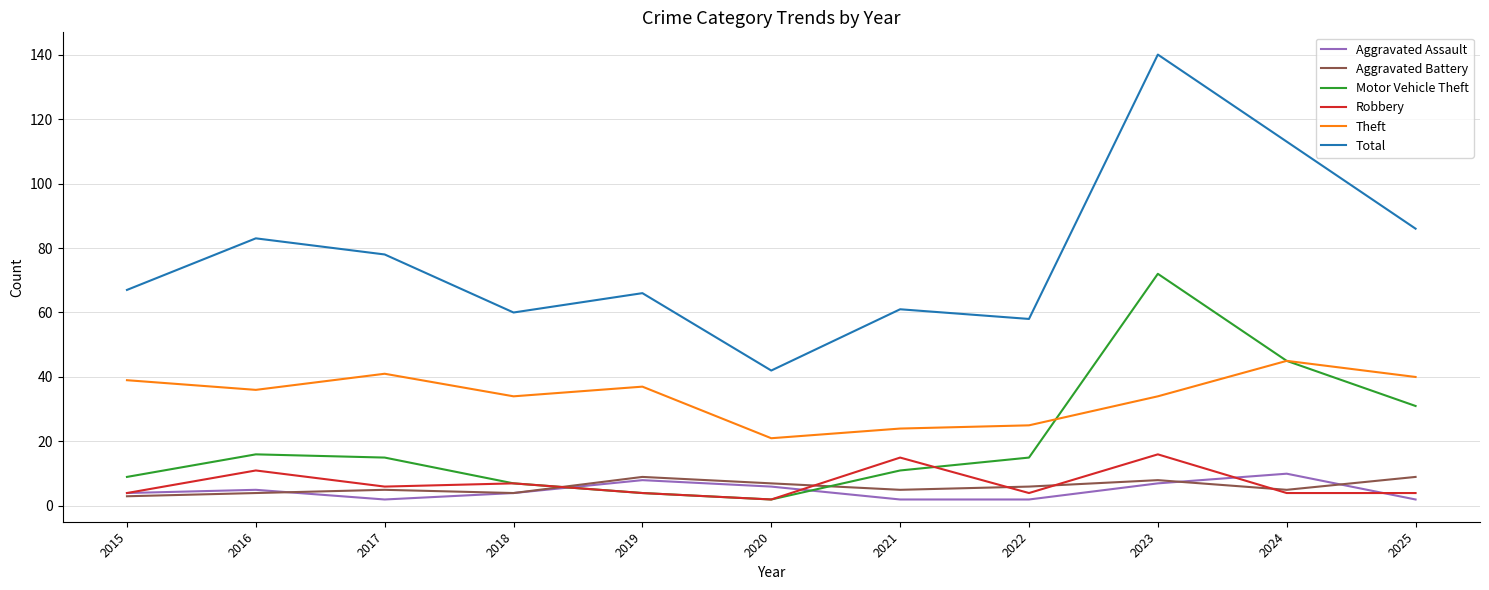

What is the spread (max minus min) of values at 2019?

62